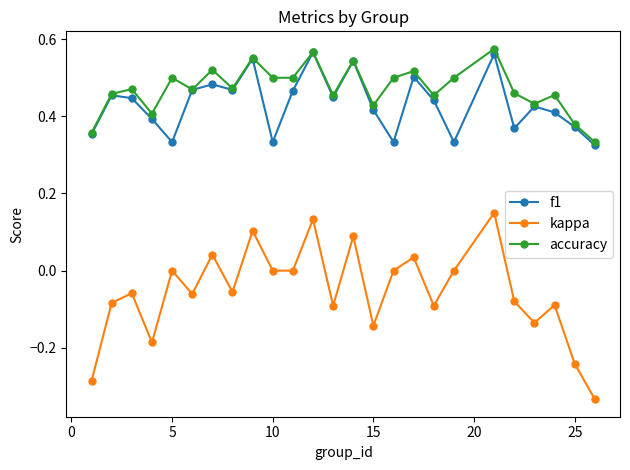

True or false: accuracy has more than 0 interior local peaks.

True